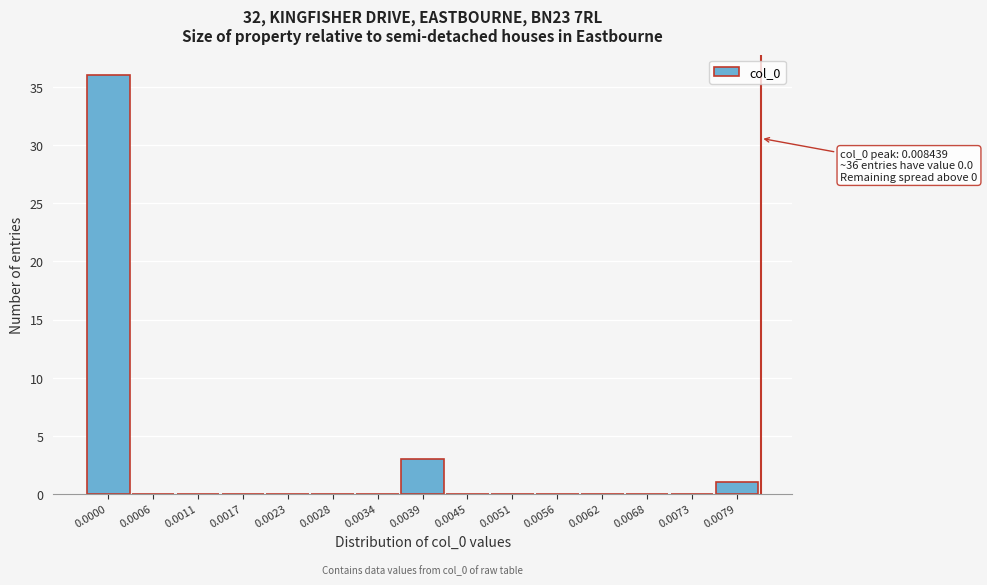

Reading left to right, transcribe all the data shown in this chart.

0.0000=36	0.0006=0	0.0011=0	0.0017=0	0.0023=0	0.0028=0	0.0034=0	0.0039=3	0.0045=0	0.0051=0	0.0056=0	0.0062=0	0.0068=0	0.0073=0	0.0079=1